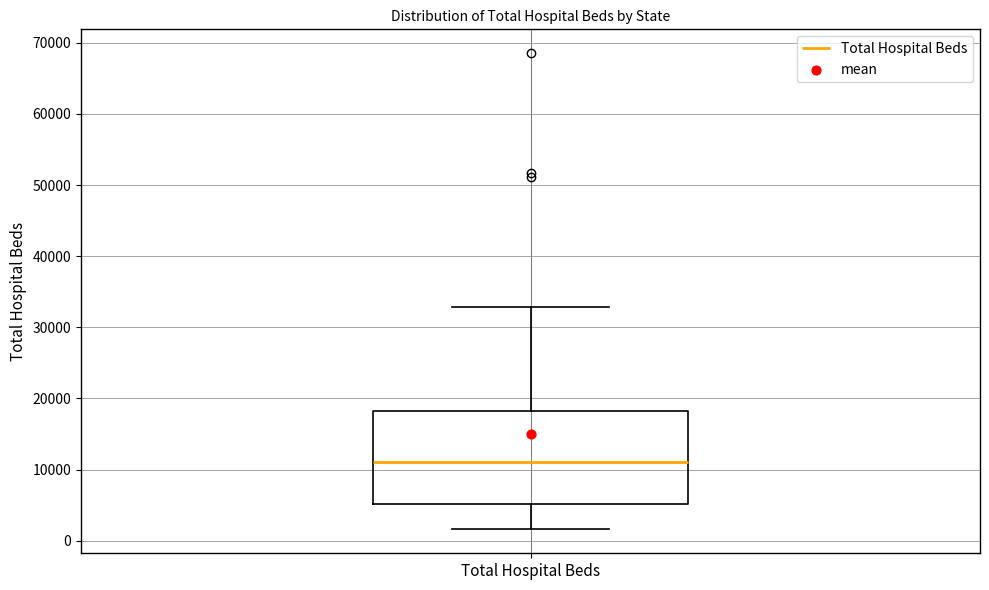

Read this box plot against the y-axis: the position of the median line, the range covered by the box, and the ends of both whiskers. The values are not printed on the chart, so give them approximately, as read against the axis.

median 11000, box 5000 to 18000, whiskers 2000 to 33000